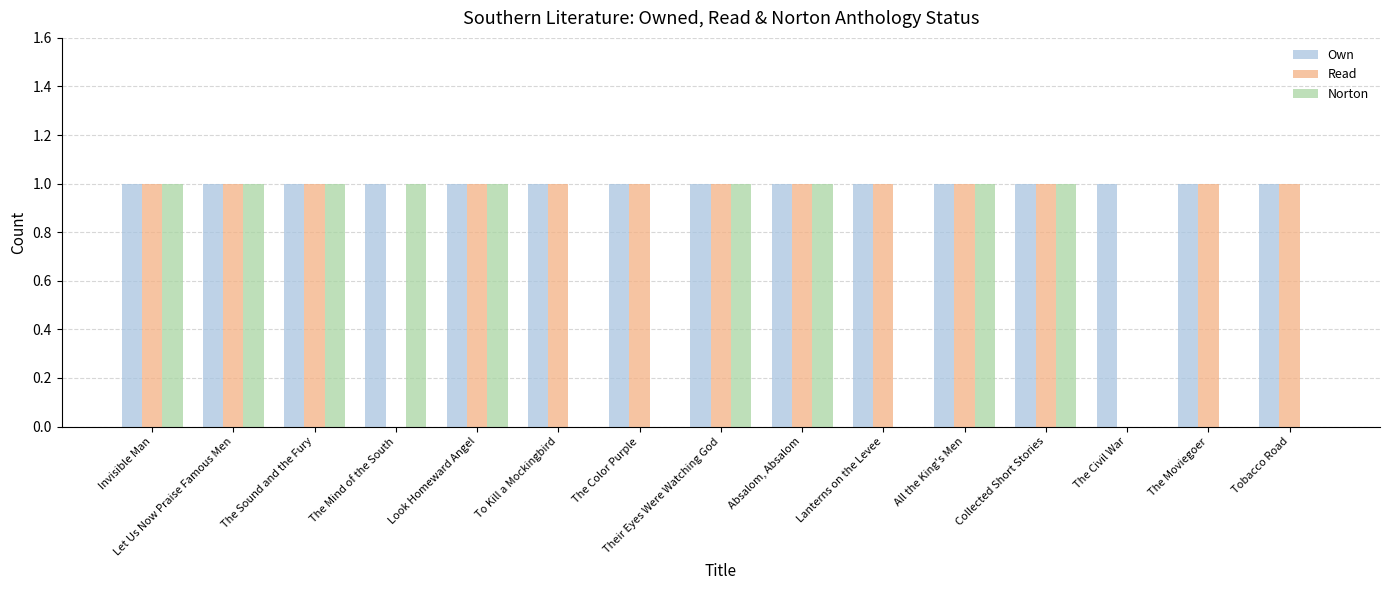

Count the number of data series in this chart.

3